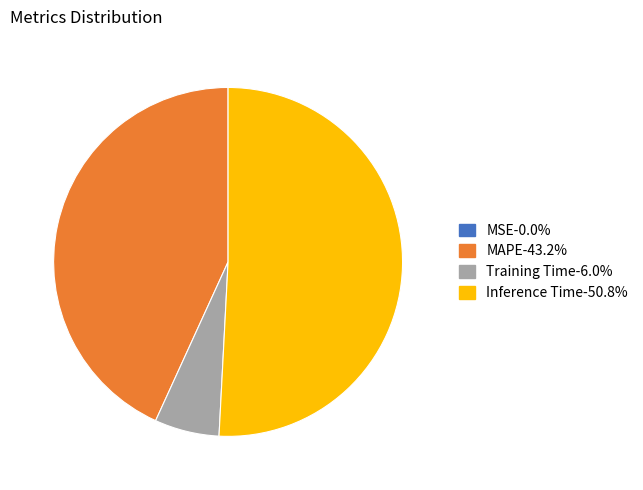

Is there any slice that represents more than half of the pie?

Yes